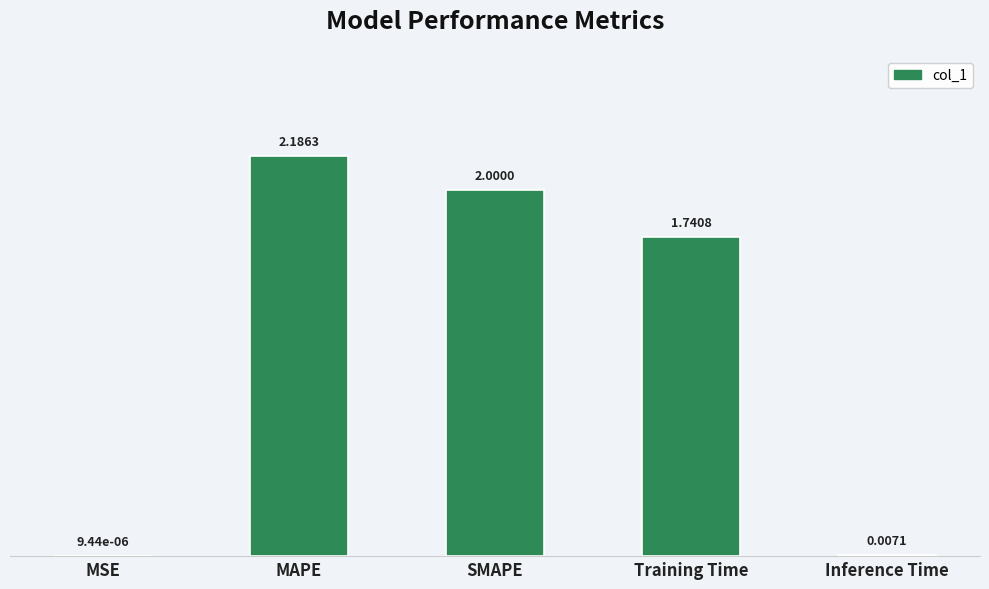

Where does the data first go above 1?

MAPE